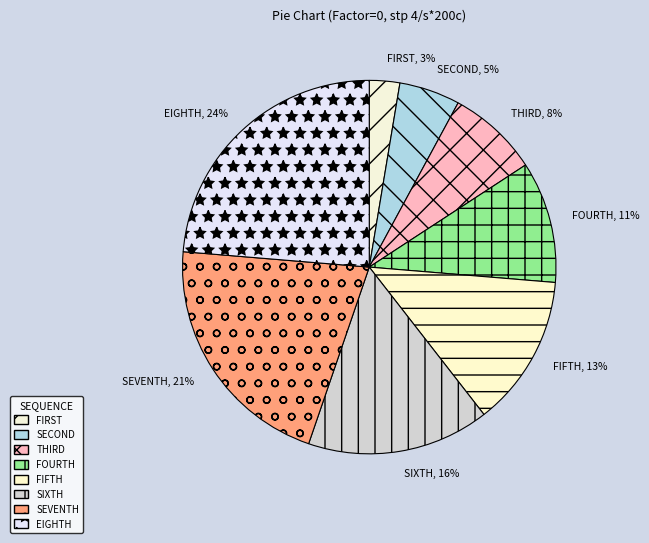

Between EIGHTH and SEVENTH, which is larger?

EIGHTH